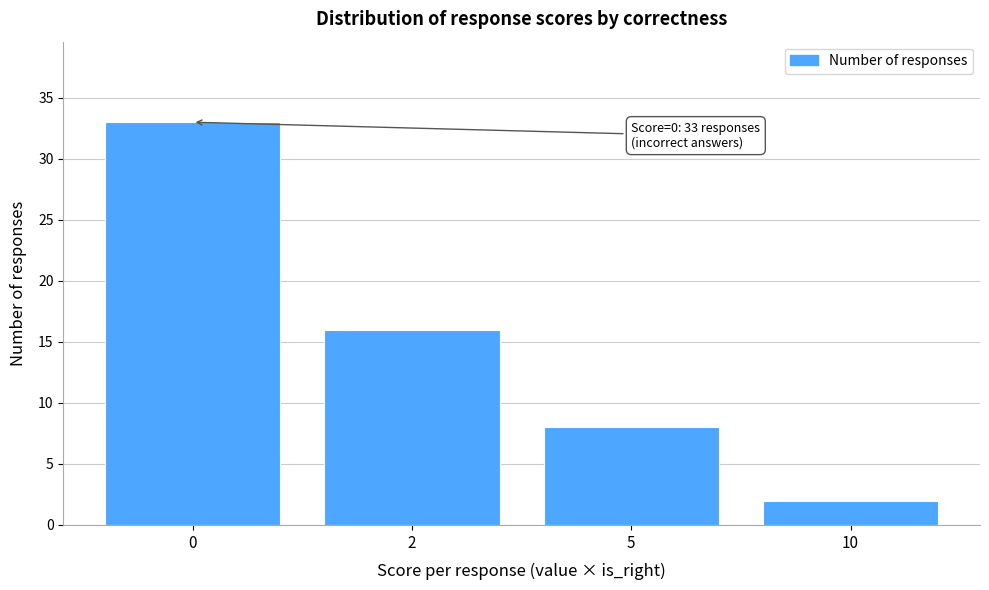

Reading left to right, what are all the values shown in this chart?

33	16	8	2